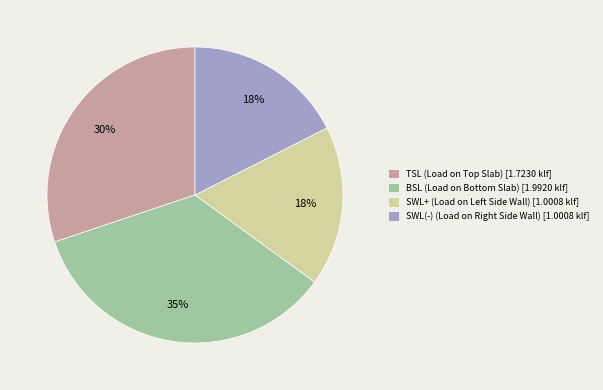

Is there any slice that represents more than half of the pie?

No